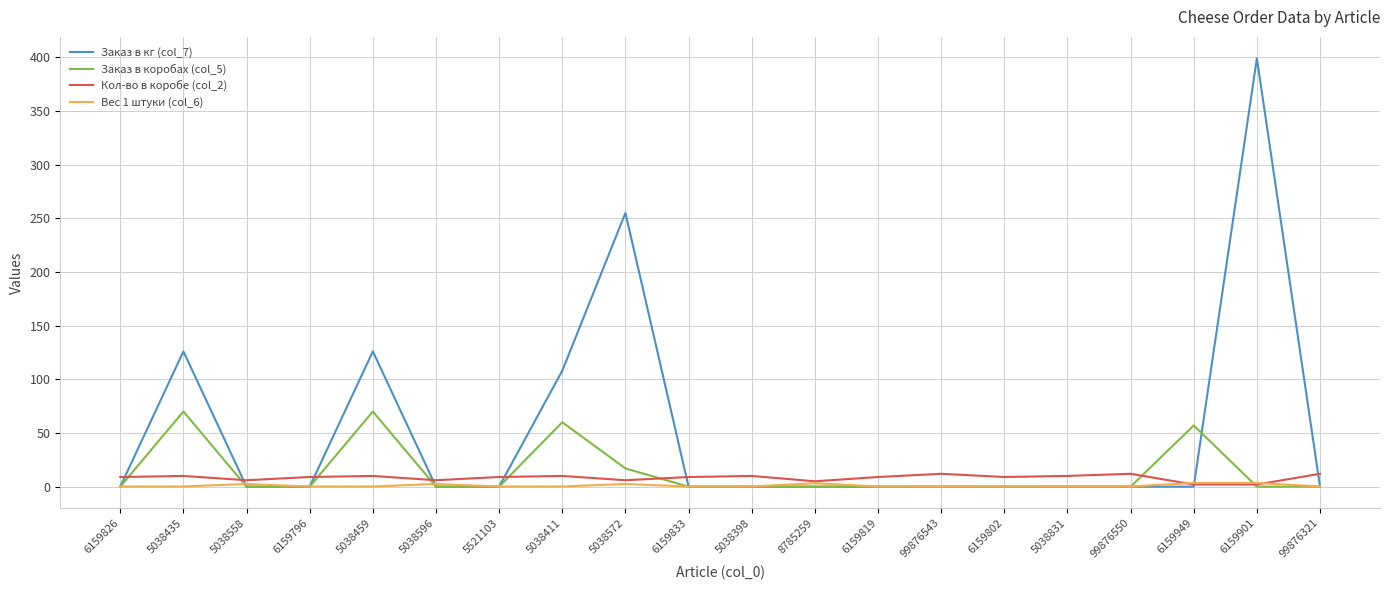

True or false: Заказ в коробах (col_5) has more than 0 interior local peaks.

True